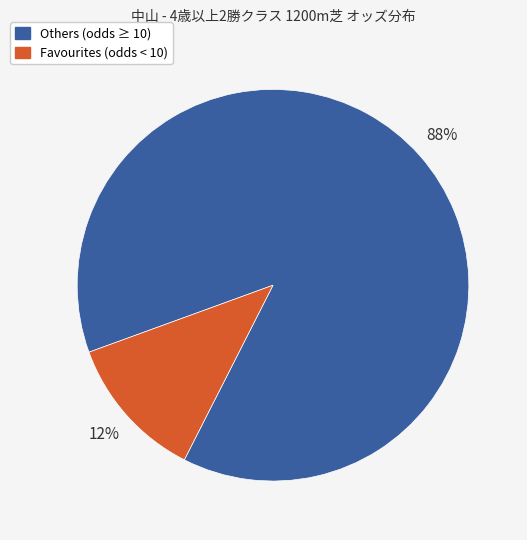

Does any single category account for the majority?

Yes